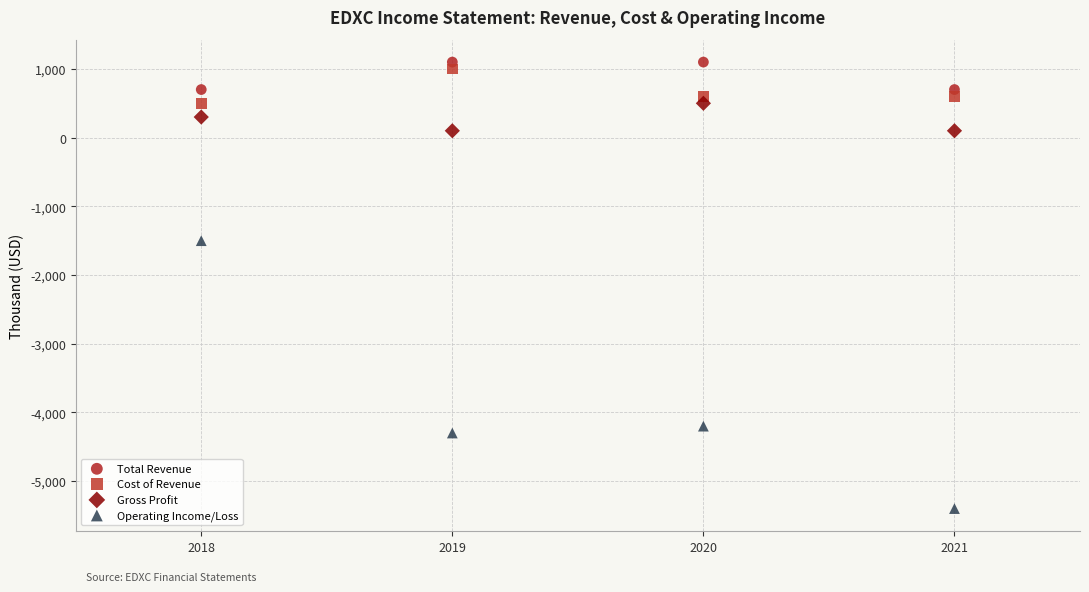

Across all series, what Y value is closest to -2150?

-1500